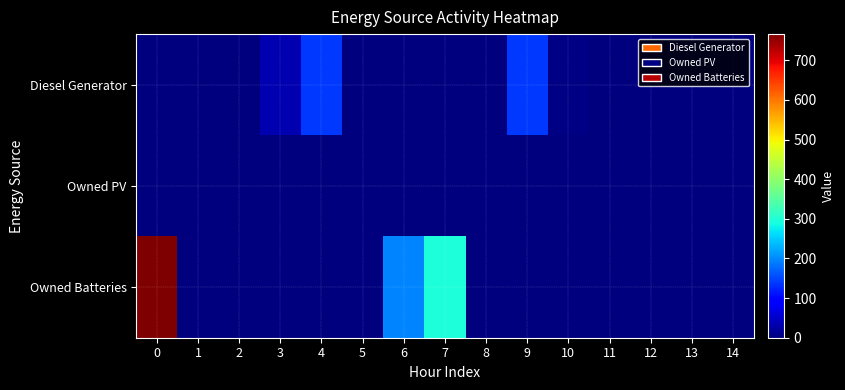

Which series has the widest spread of values?

Owned Batteries